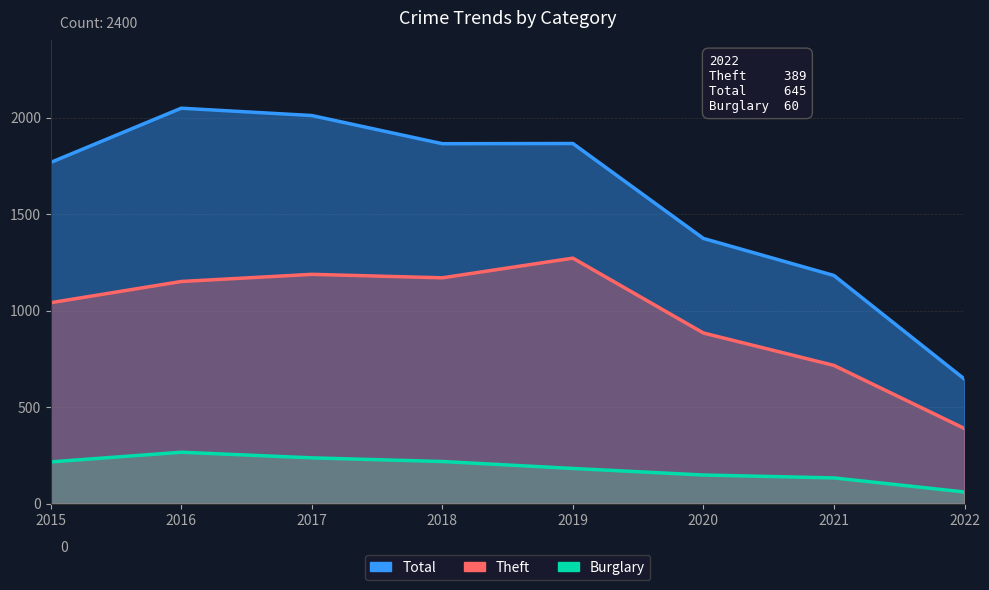

How many values in the Total series exceed 1865?

3